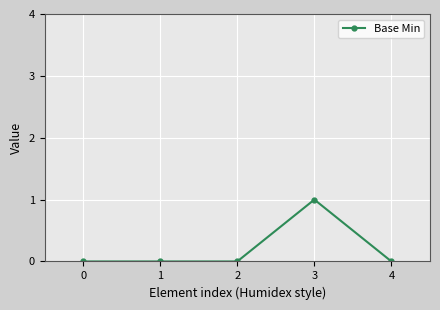

Reading right to left, what are all the values shown in this chart?

0	1	0	0	0